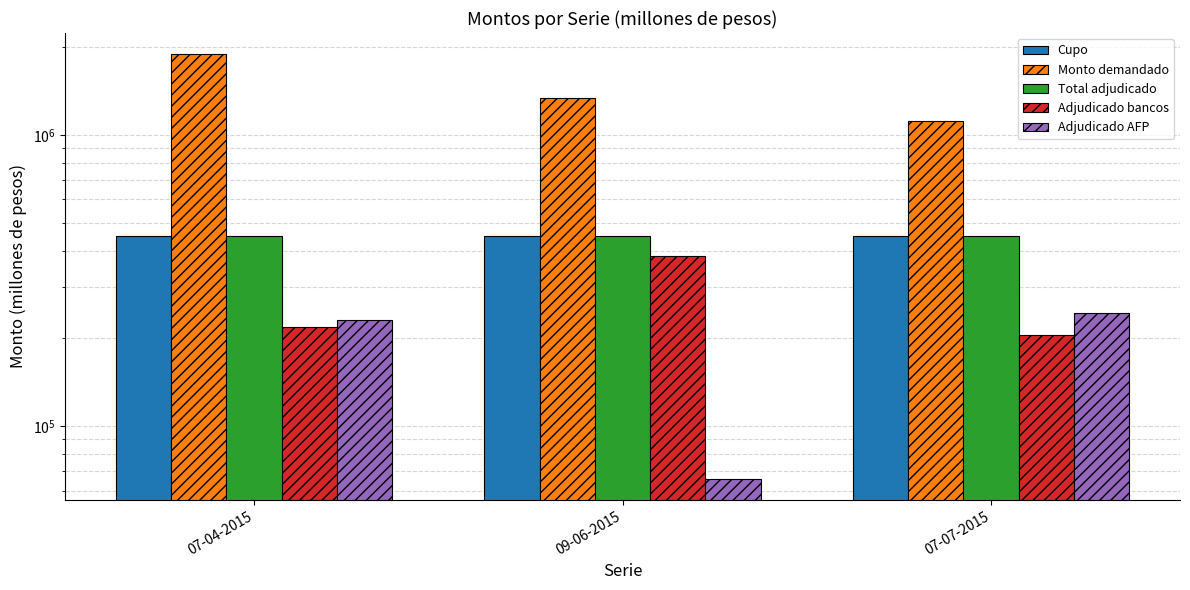

What are all the series names shown in the legend?

Cupo, Monto demandado, Total adjudicado, Adjudicado bancos, Adjudicado AFP